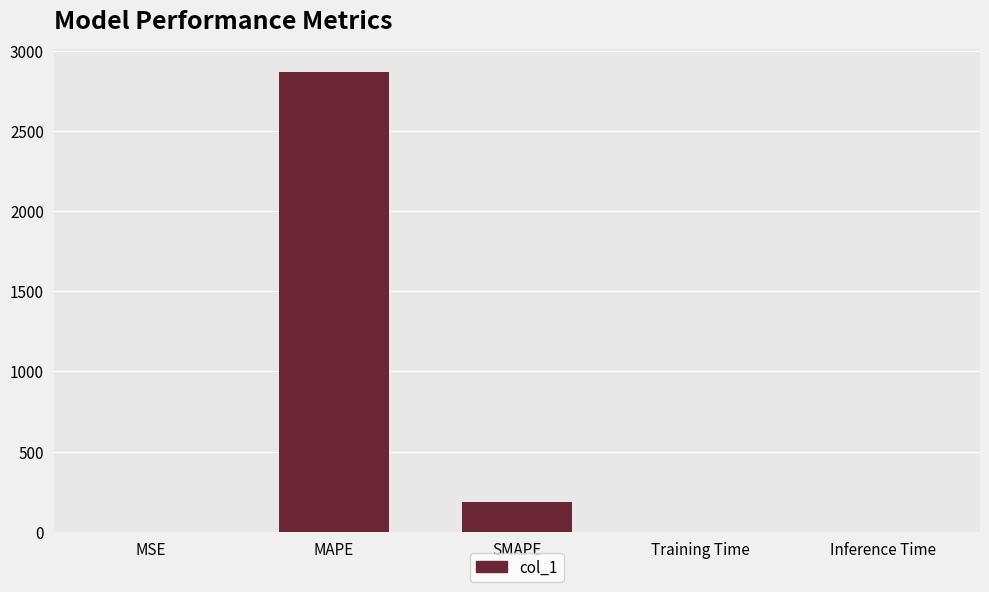

Is it true that the value at MAPE is 2866.3?

True